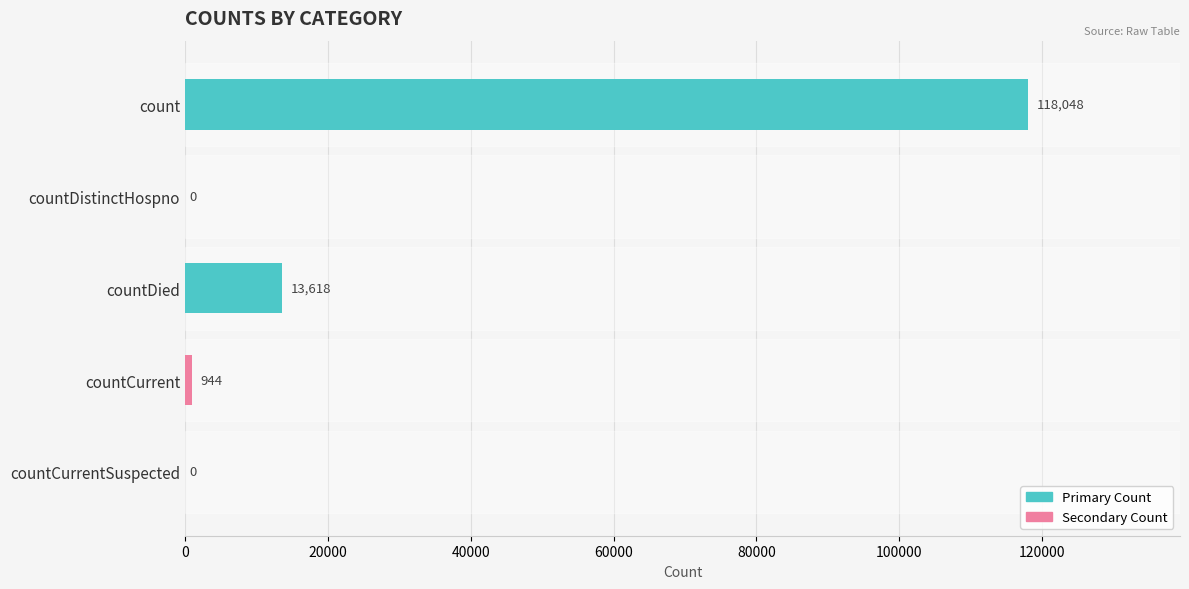

The chart shows a value of 169434 at count. True or false?

False